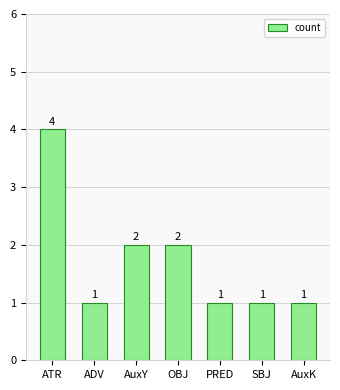

What is the ratio of the value at AuxK to the value at ADV?

1.0